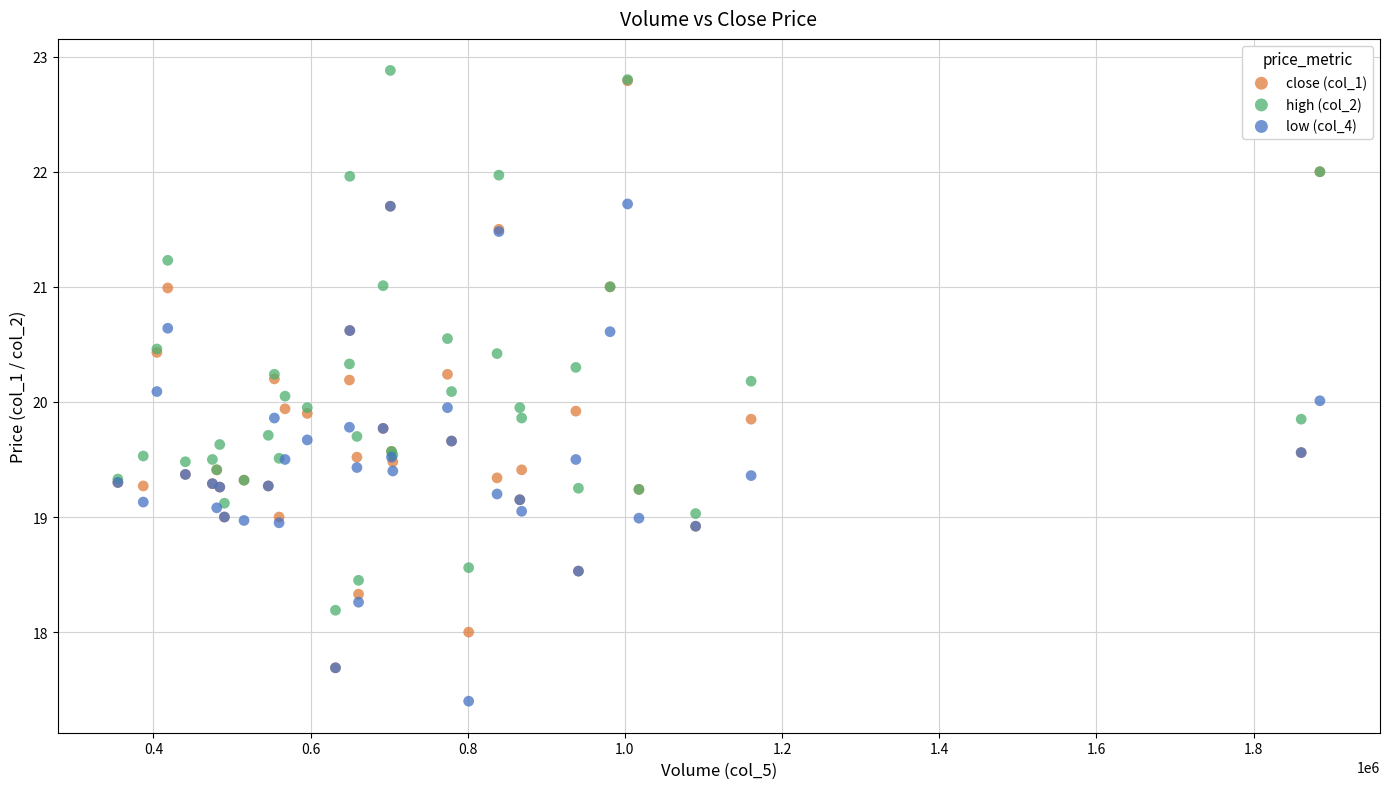

What are all the series names shown in the legend?

close (col_1), high (col_2), low (col_4)